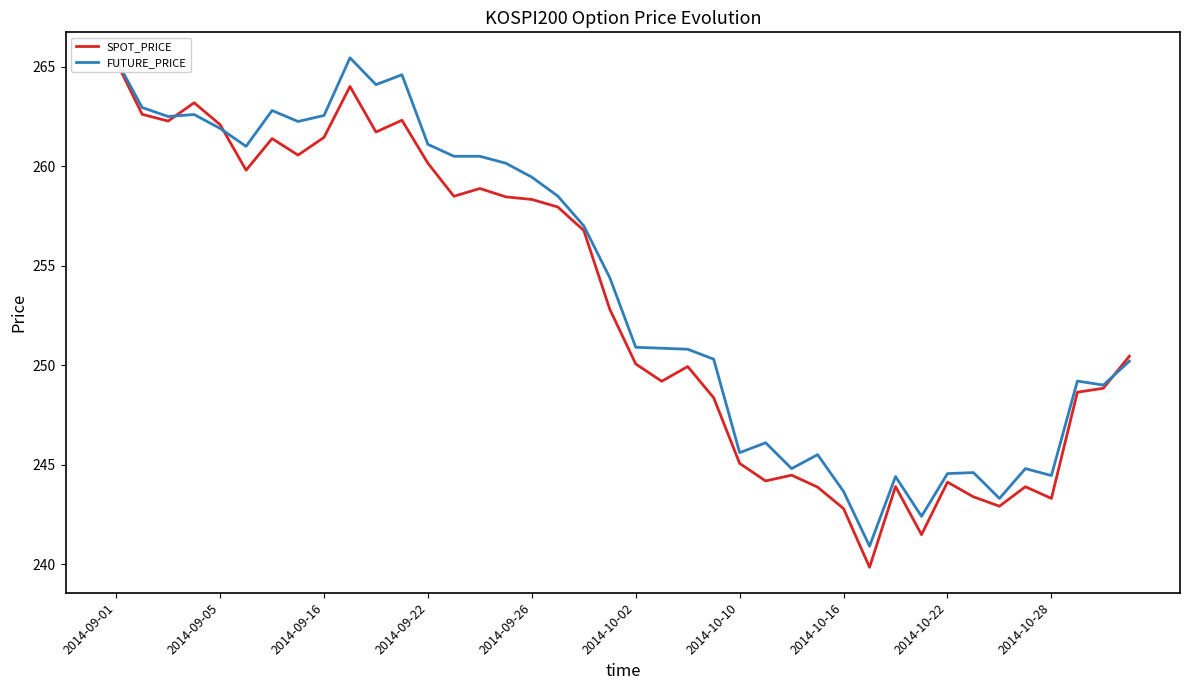

Where is FUTURE_PRICE nearest to the value 253?

19